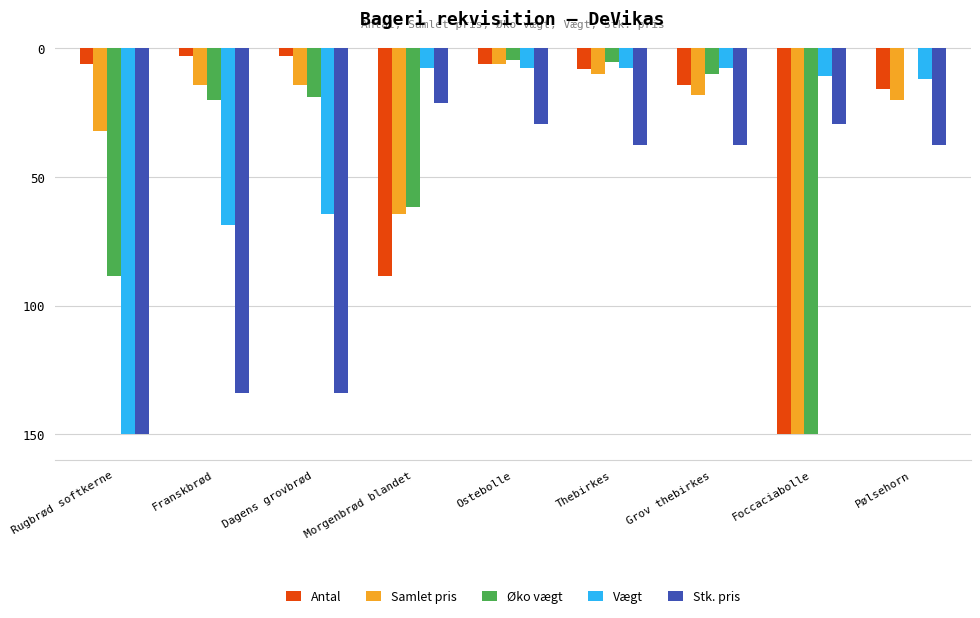

Where is Stk. pris nearest to the value -85?

Thebirkes